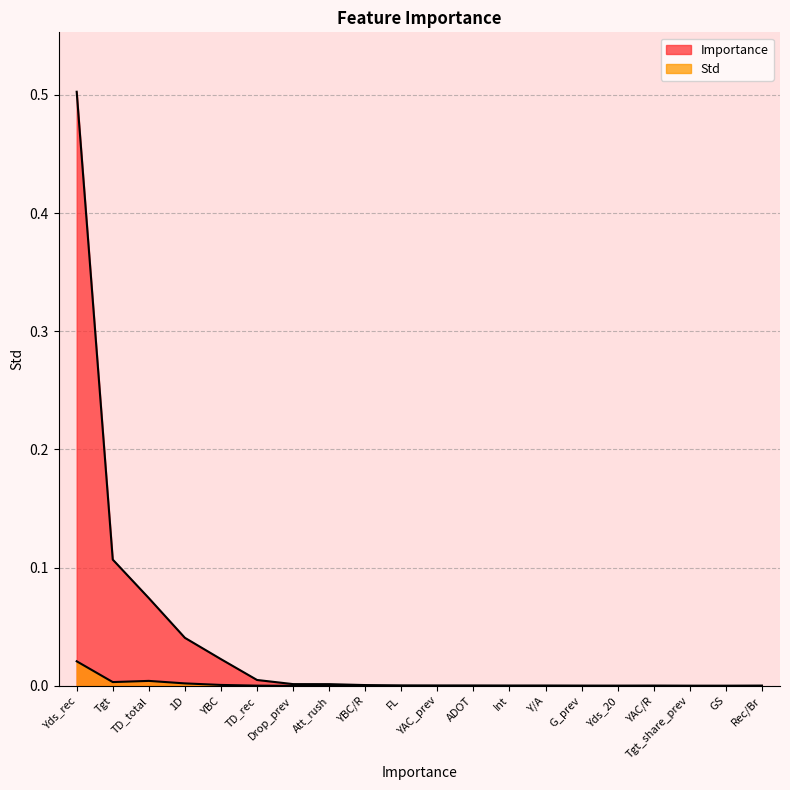

Reading left to right, what are all the values shown in this chart?

Importance: 0.5	0.1	0.1	0.0	0.0	0.0	0.0	0.0	0.0	0.0	0.0	0.0	0.0	0.0	0.0	0.0	0.0	0.0	0.0	0.0
Std: 0.0	0.0	0.0	0.0	0.0	0.0	0.0	0.0	0.0	0.0	0.0	0.0	0.0	0.0	0.0	0.0	0.0	0.0	0.0	0.0